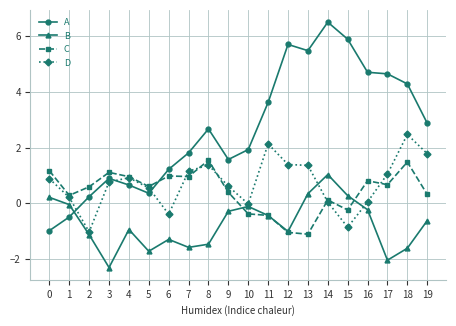

How many values in C are above zero?

15